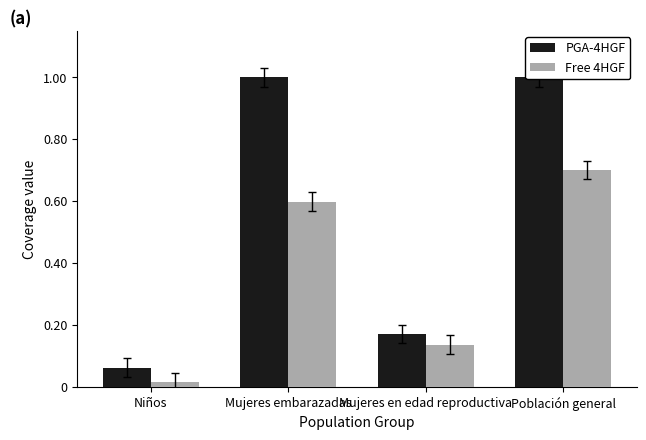

Which category has the highest value in the PGA-4HGF series?

Mujeres embarazadas